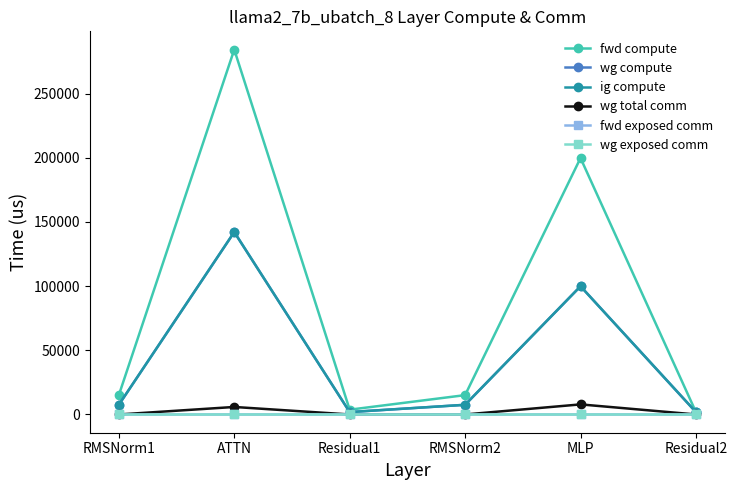

What is the total value across all series at MLP?

407428.5